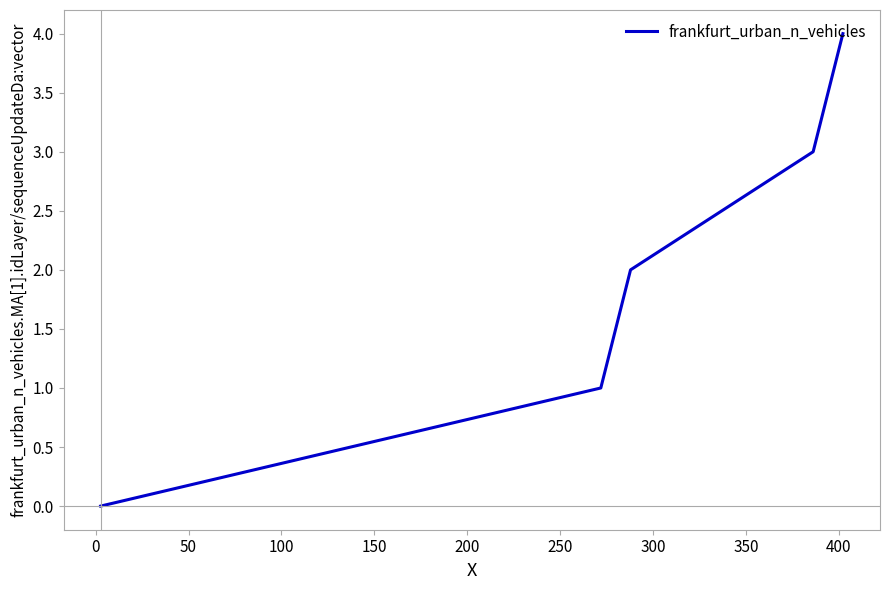

What is the difference between the second highest and minimum values?

3